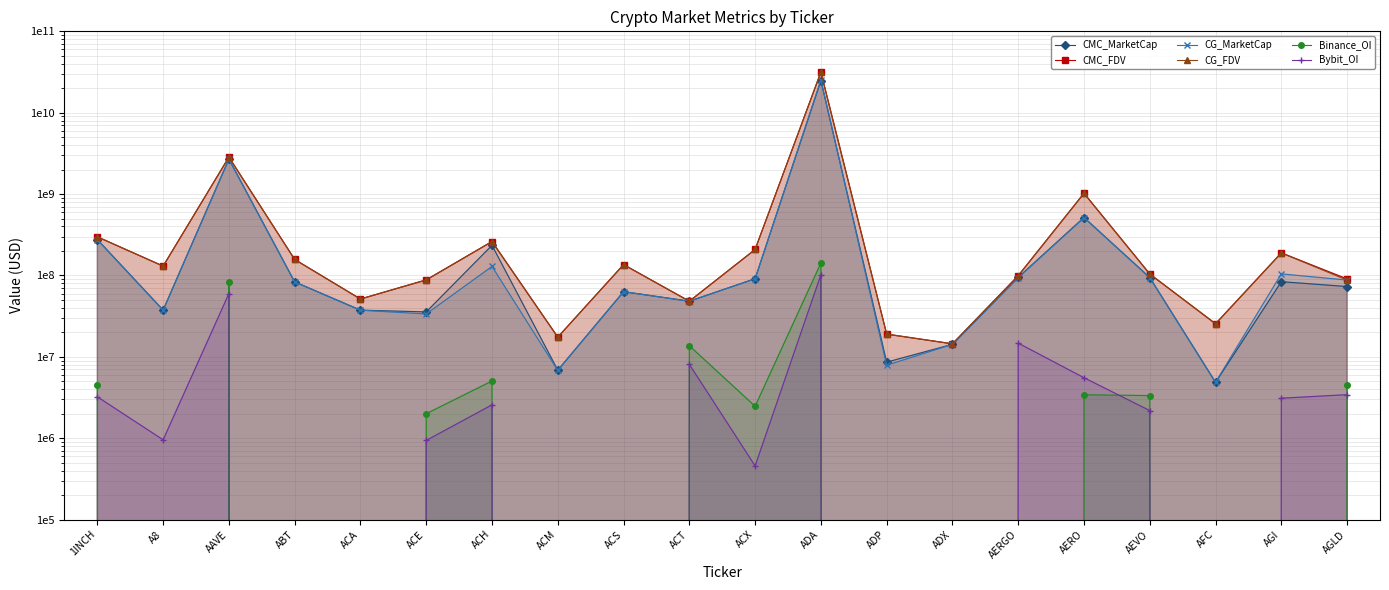

What is the difference between the second highest and minimum values in the CG_MarketCap series?

2680549650.0